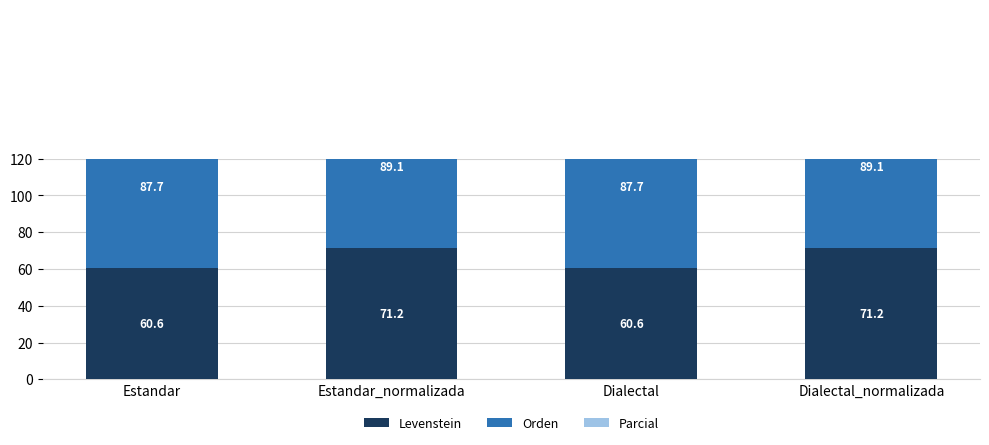

List the labels in order of Parcial value, smallest first.

Estandar, Dialectal, Estandar_normalizada, Dialectal_normalizada